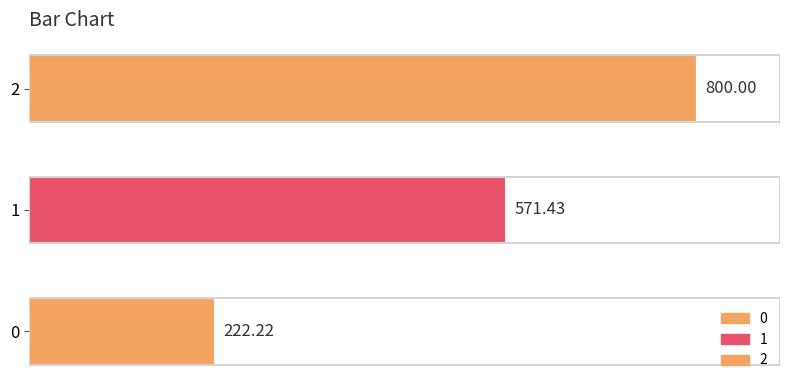

What is the greatest value displayed?

800.0